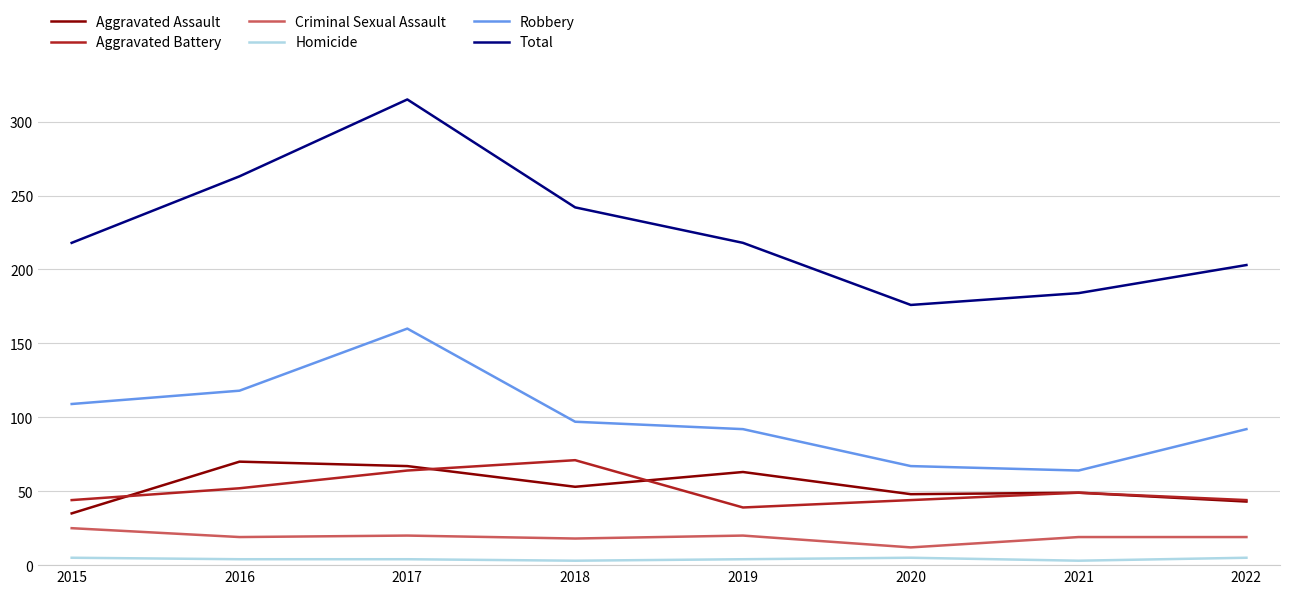

How many lines are shown in the chart?

6